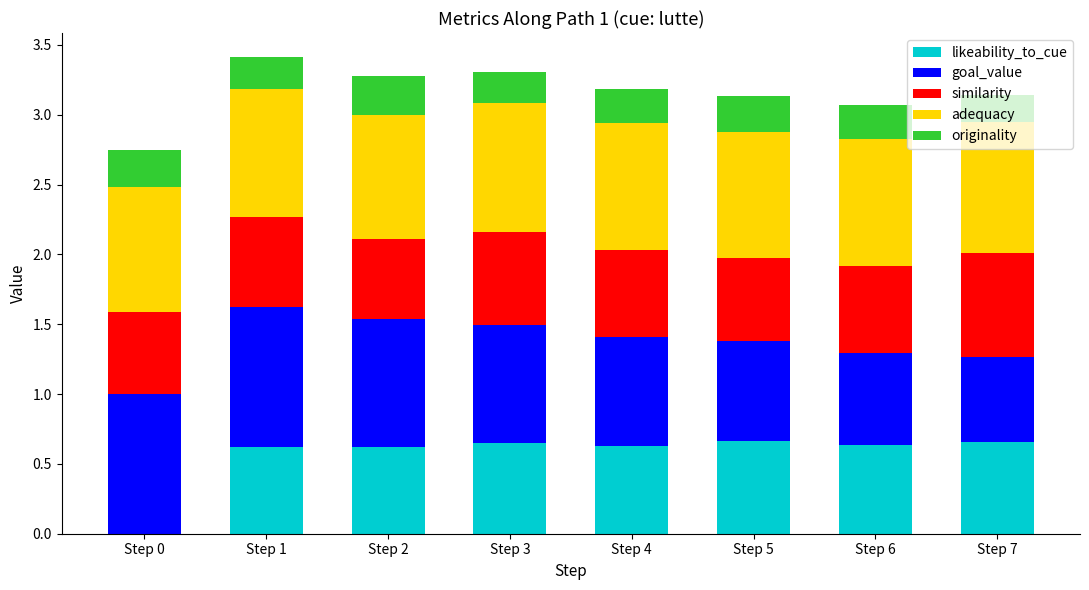

Is it true that likeability_to_cue equals 0.7 at Step 3?

True